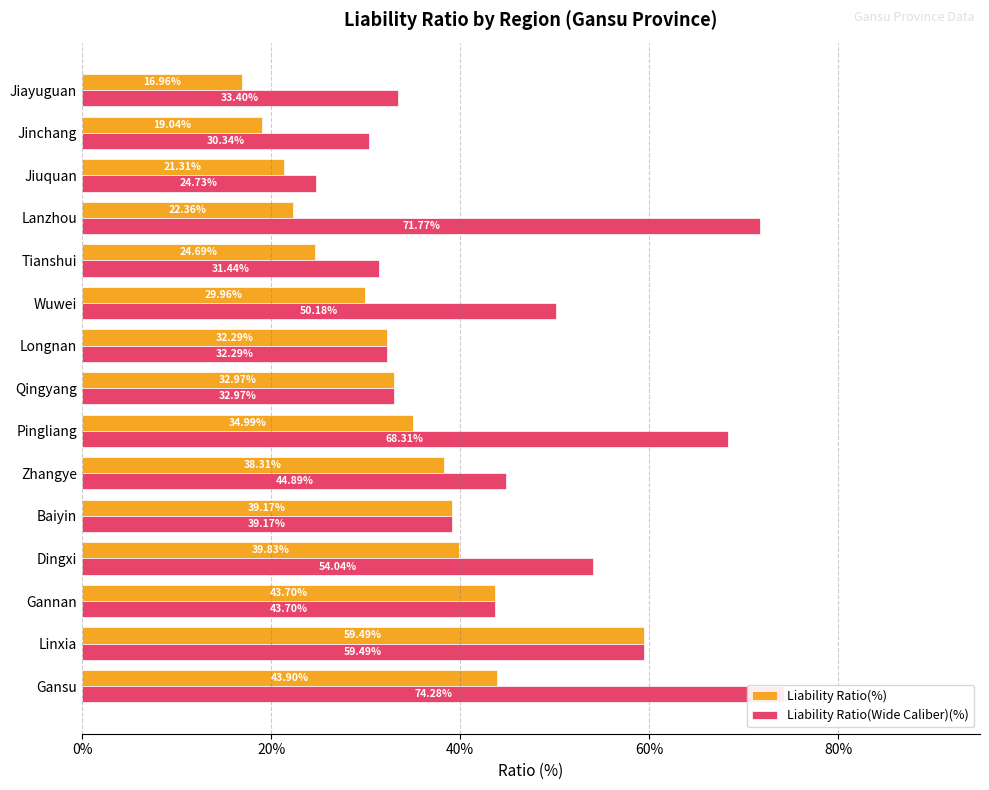

Is it true that Liability Ratio(%) equals 22.4 at Lanzhou?

True